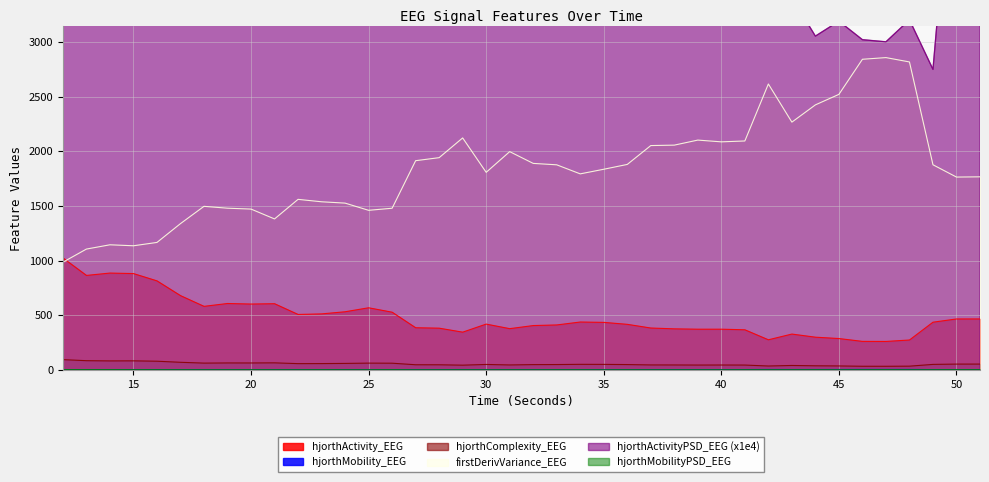

What are all the series names shown in the legend?

hjorthActivity_EEG, hjorthMobility_EEG, hjorthComplexity_EEG, firstDerivVariance_EEG, hjorthActivityPSD_EEG, hjorthMobilityPSD_EEG